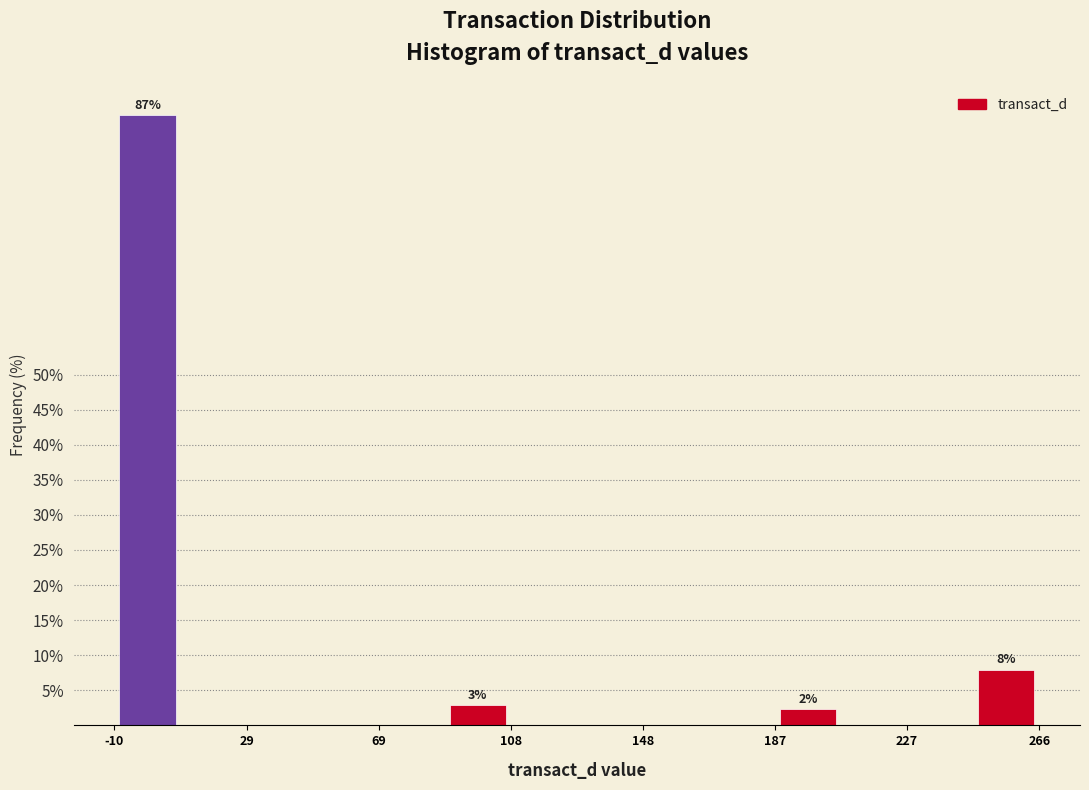

Read against the x-axis, roughly where is the centre of the tallest bar?

0